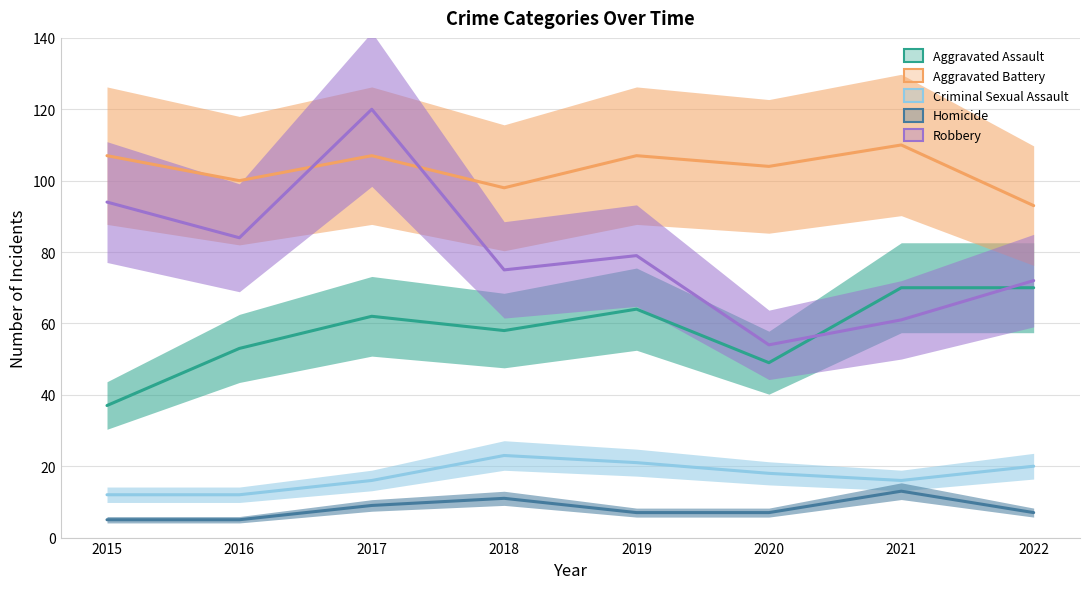

Where is Aggravated Battery nearest to the value 101?

2016